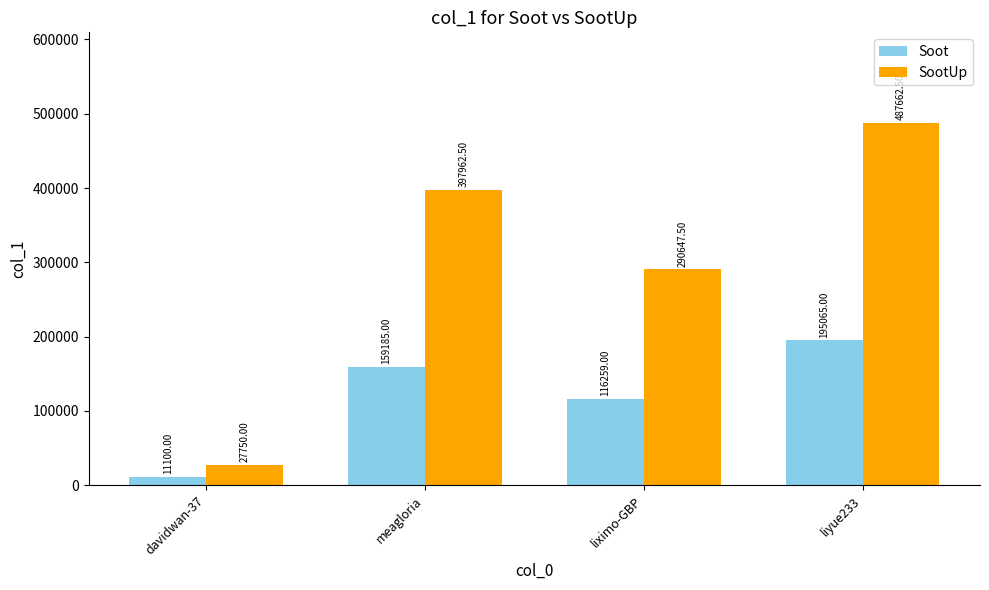

What is the lowest value of the SootUp series?

27750.0